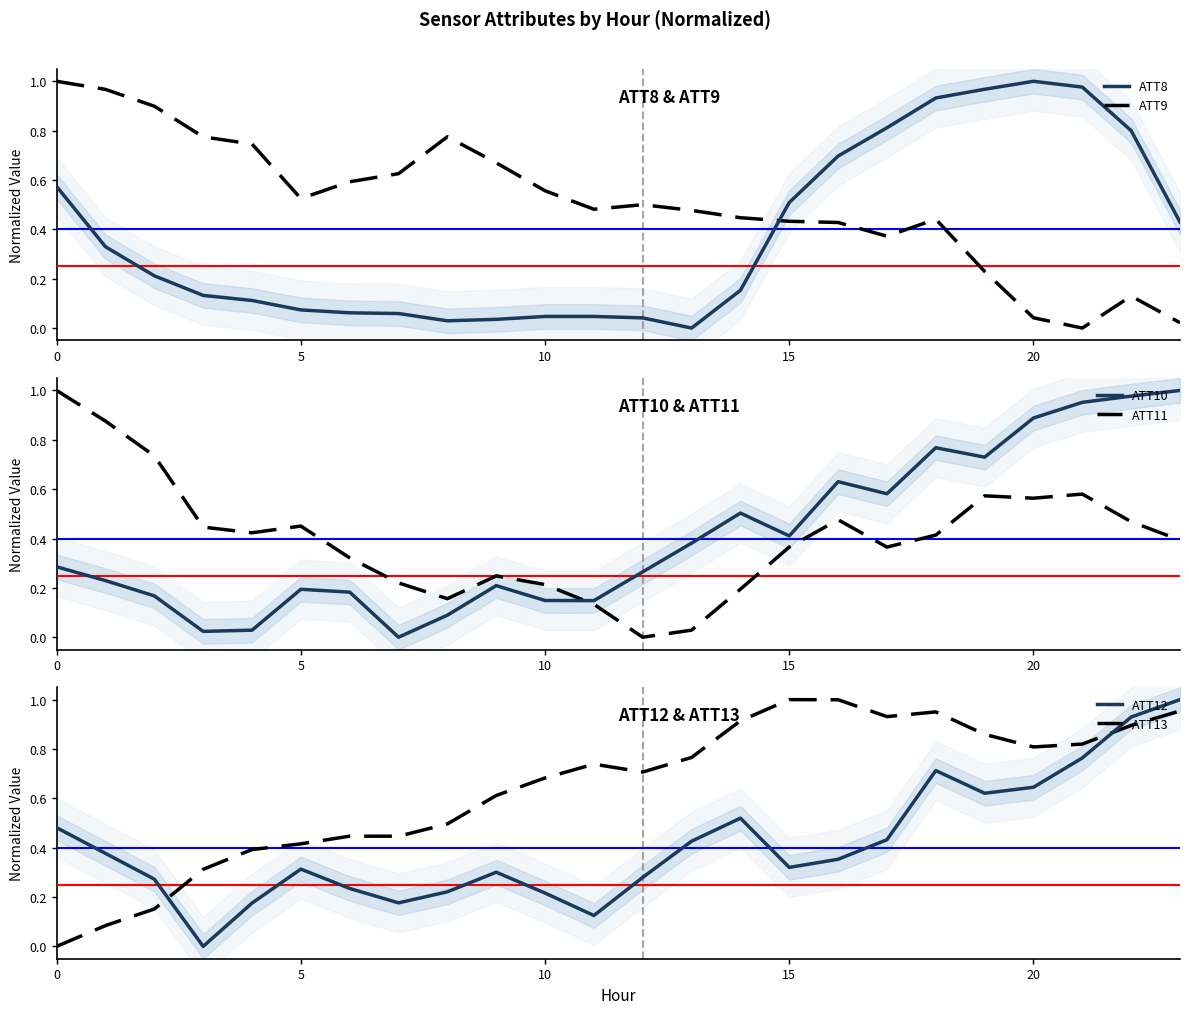

Is this an area chart (filled region under the line)?

No